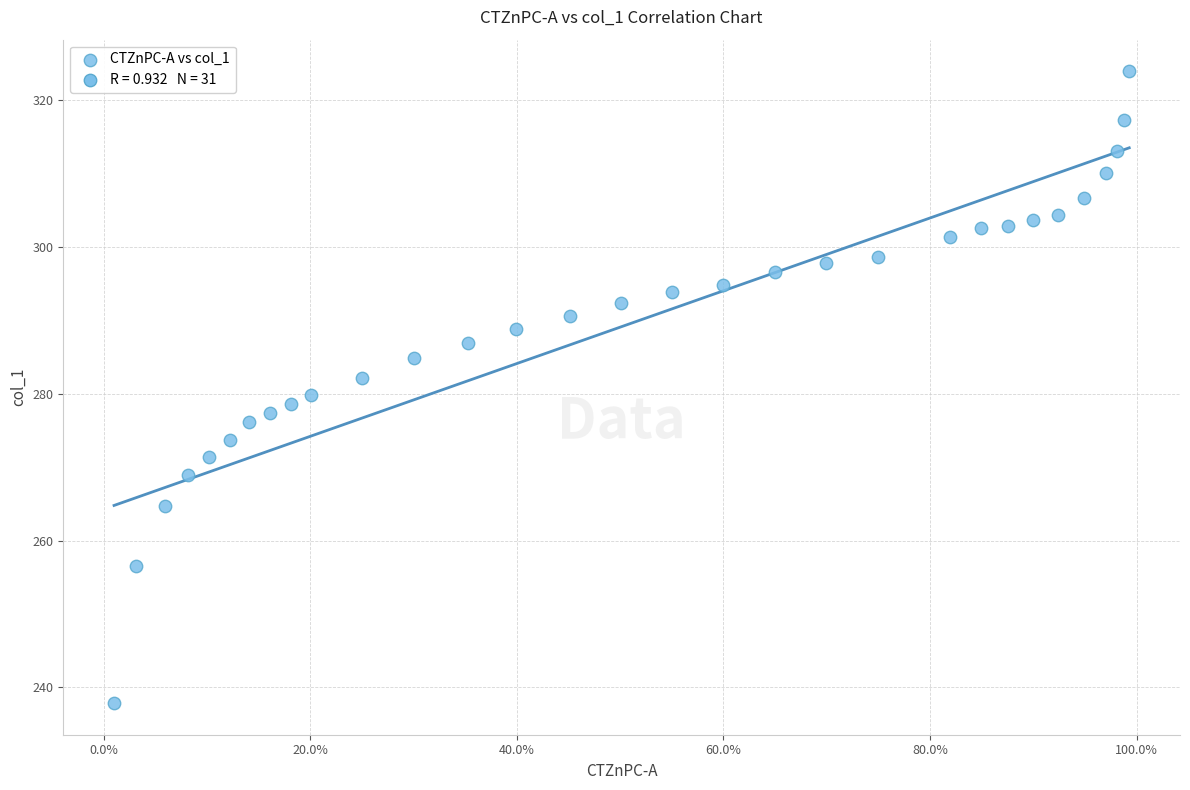

What is the range of X values (max minus min)?

1.0